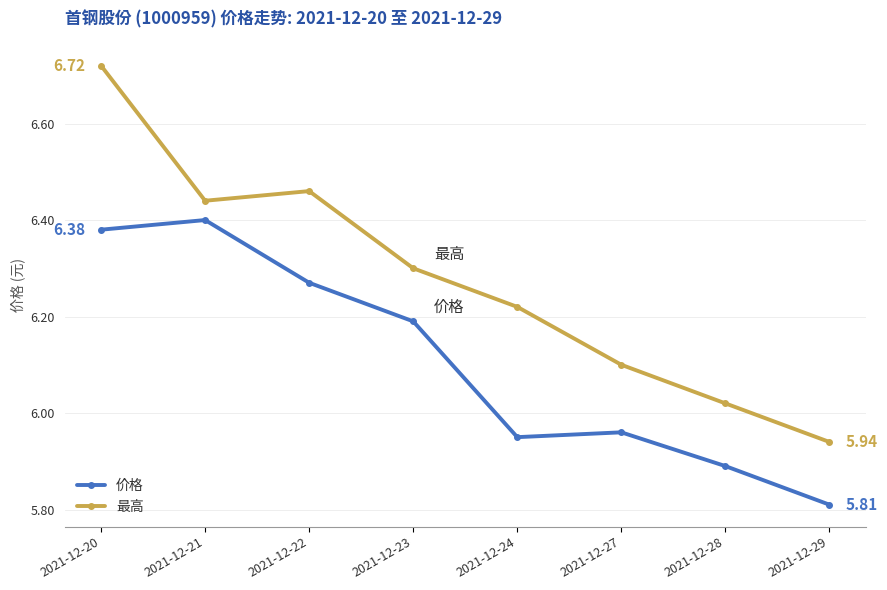

True or false: 最高 has a value of 4.4 at 2021-12-21.

False